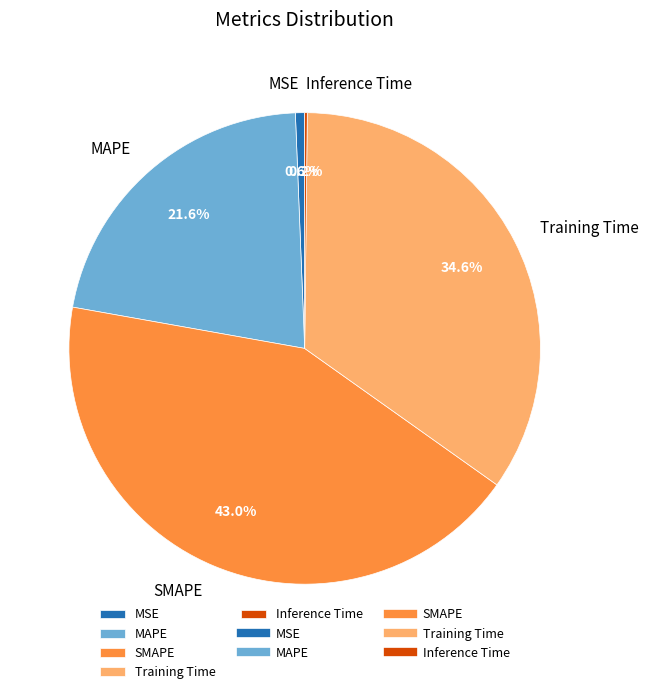

To the nearest percent, what is the difference between the MAPE and MSE slice percentages?

21%